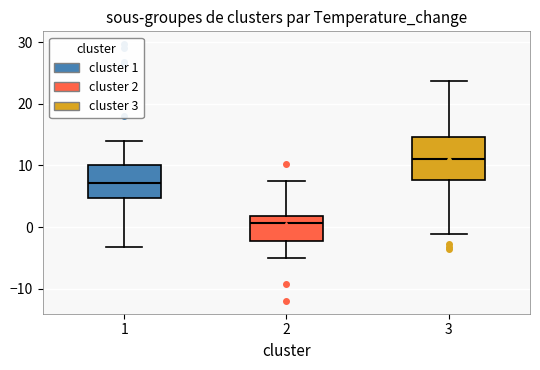

Reading left to right, transcribe this box plot: for each box, give where its median line is, the range the box spans, and where its two whiskers end, as read against the y-axis. The values are not printed on the chart, so give them approximately, as read against the axis.

1: median 7, box 5 to 10, whiskers -3 to 14
2: median 1, box -2 to 2, whiskers -5 to 8
3: median 11, box 8 to 15, whiskers -1 to 24